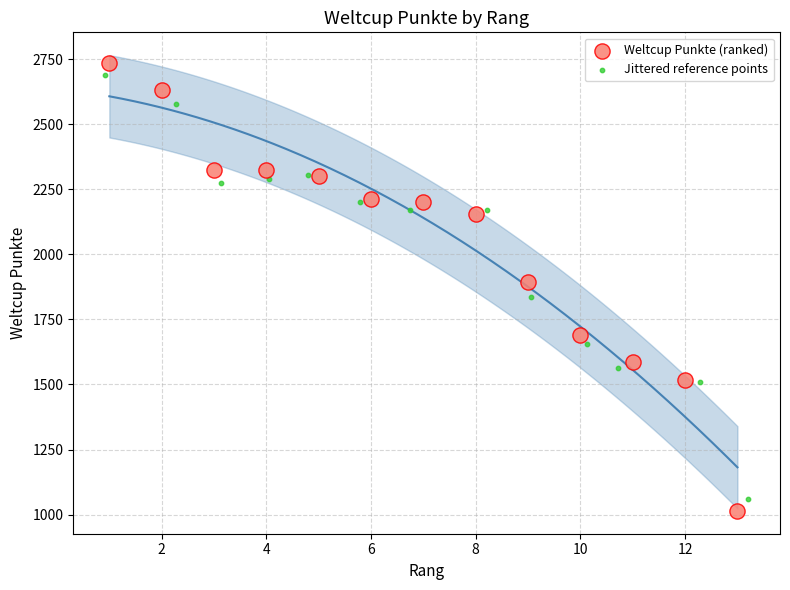

Which series contains the lowest Y value?

Weltcup Punkte (ranked)